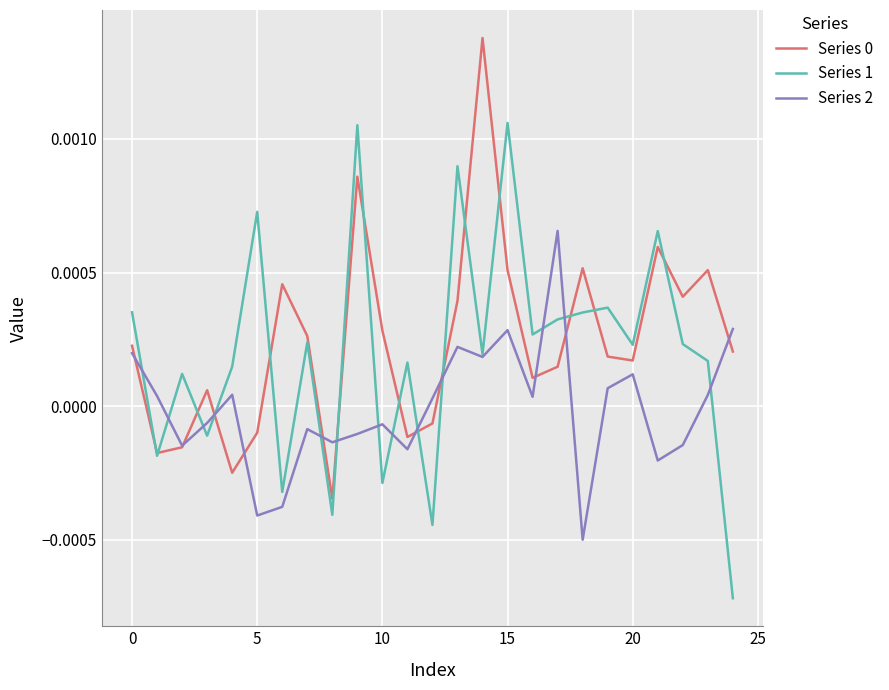

True or false: Series 0 and Series 1 intersect in this chart.

True